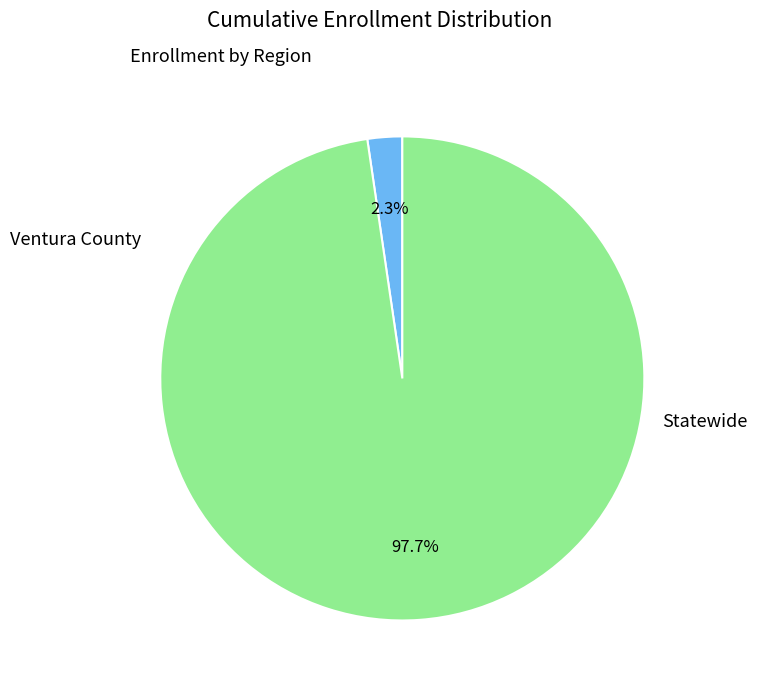

Is it true that Ventura County is 2% of the pie?

True